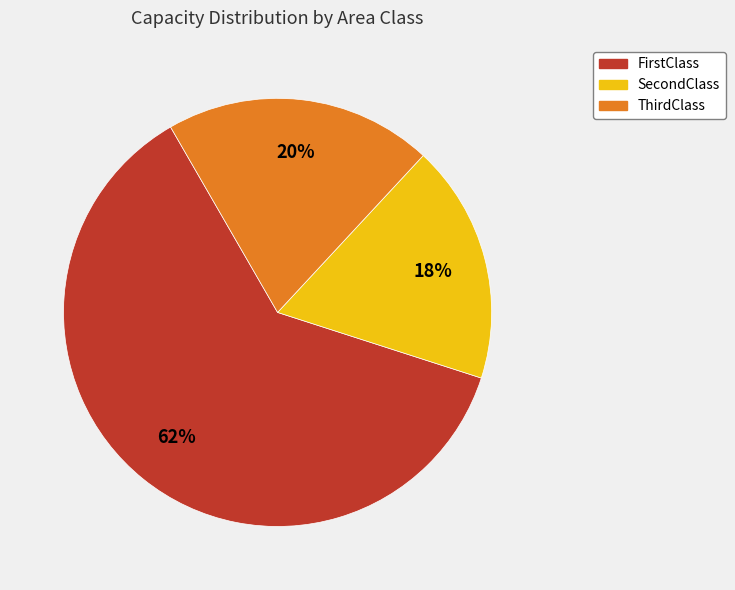

To the nearest percent, what is the average slice percentage?

33%